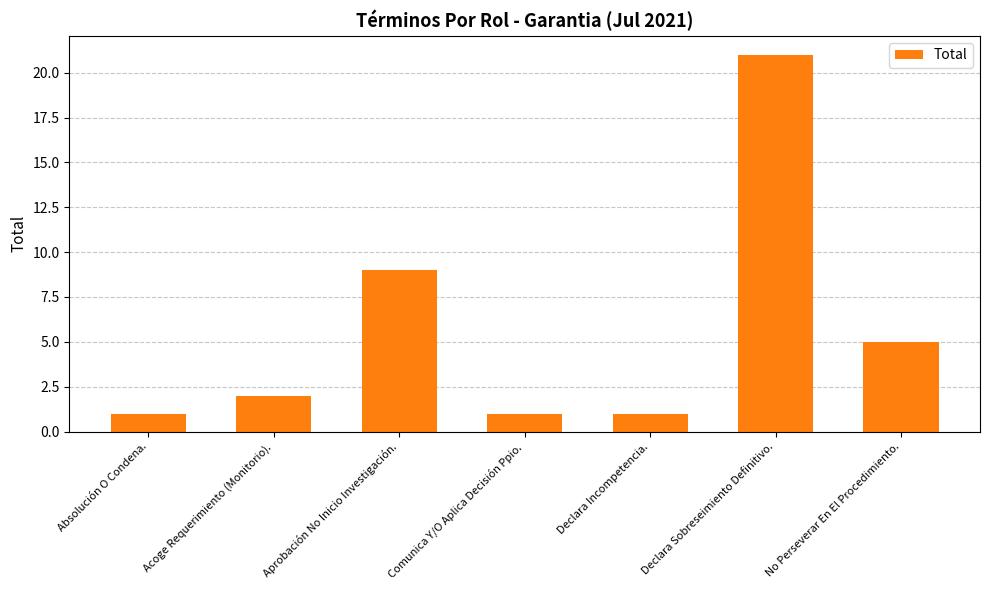

What is the average value?

6